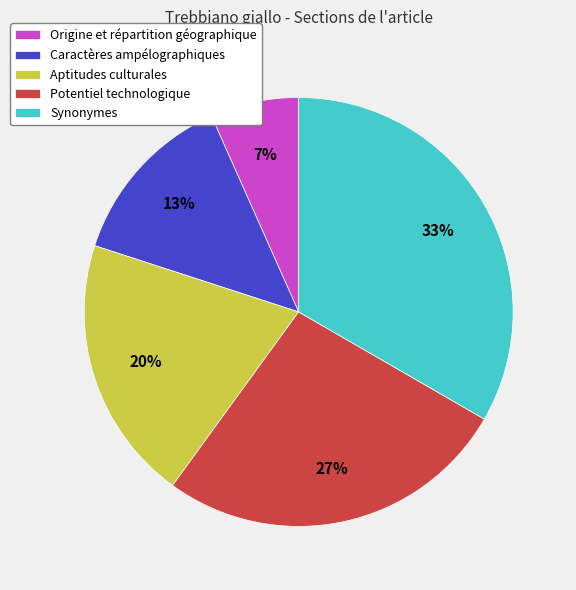

Combined, do Origine et répartition géographique and Synonymes account for over 50%?

No